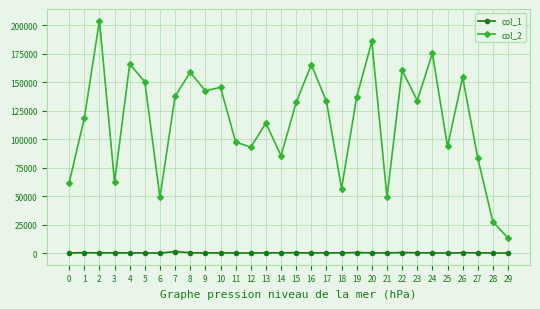

What is the approximate value of col_2 at 28?

27590